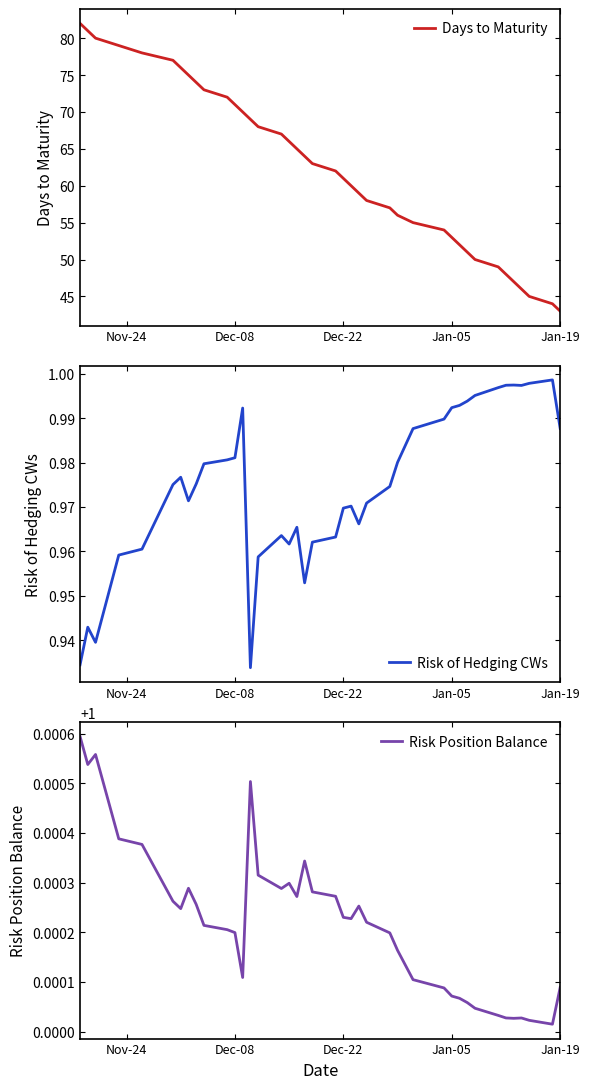

What is the lowest value of the Days to Maturity series?

43